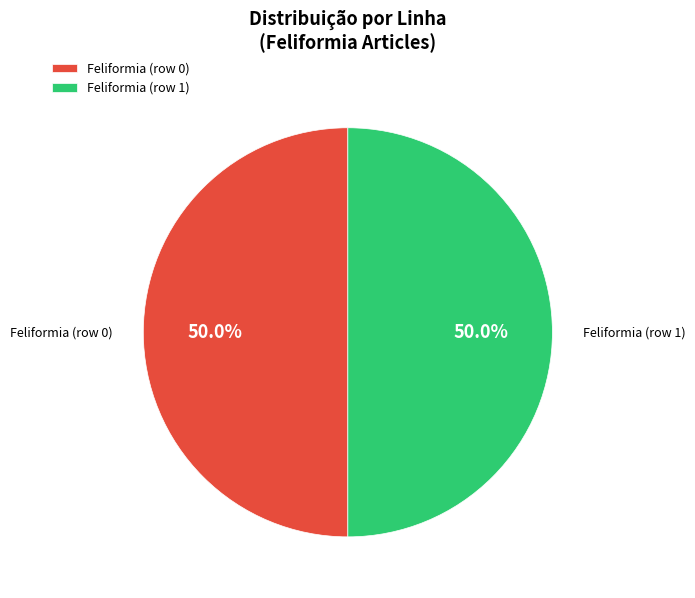

What is the ratio of the value at Feliformia (row 1) to the value at Feliformia (row 0)?

1.0